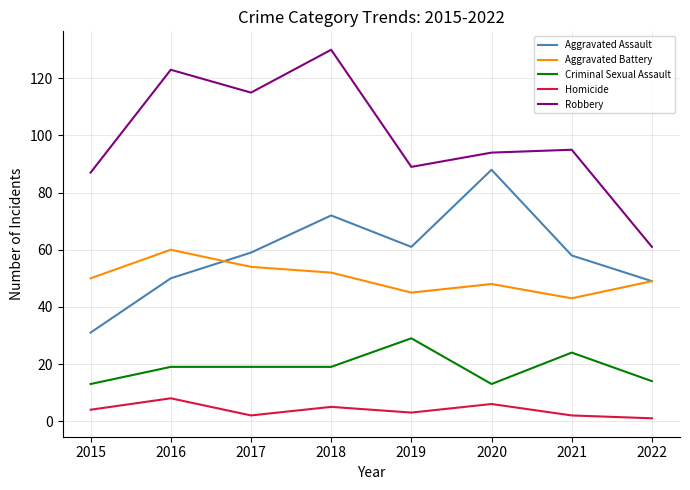

True or false: Aggravated Assault has a value of 88 at 2020.

True